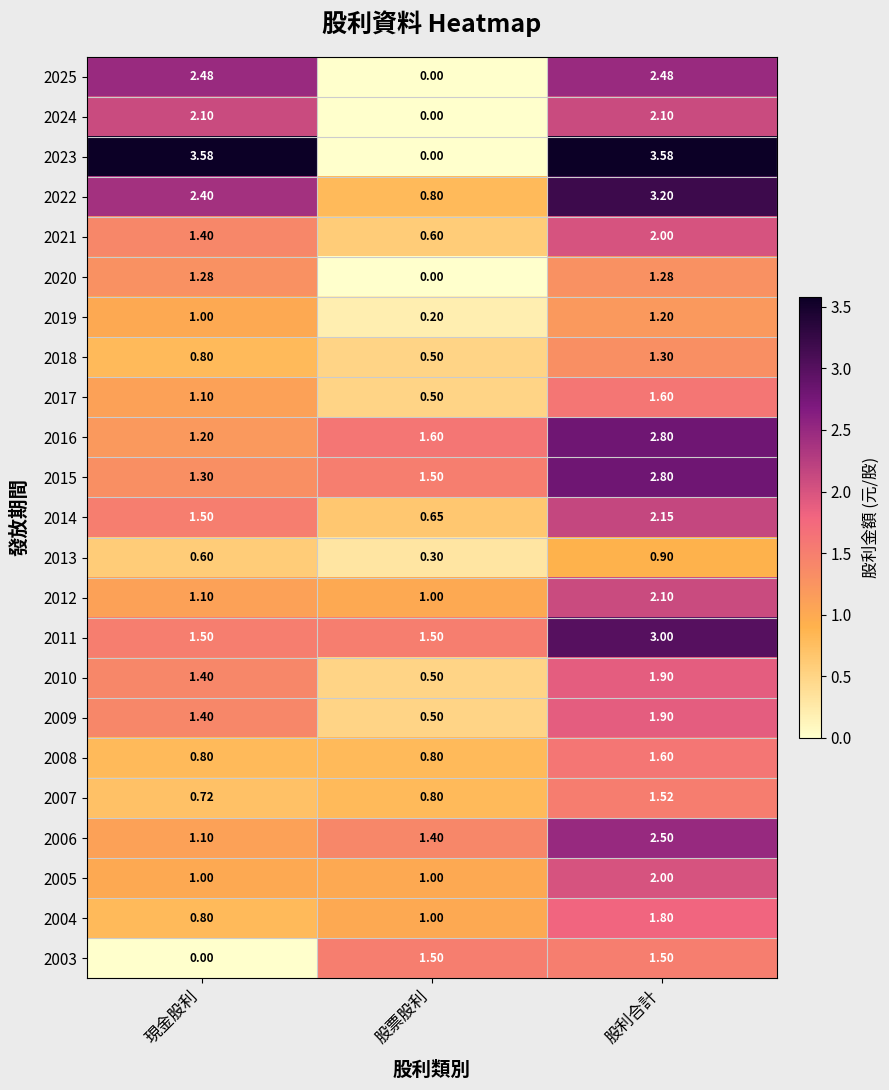

What is the difference between the highest and lowest values at 股利合計?

2.7